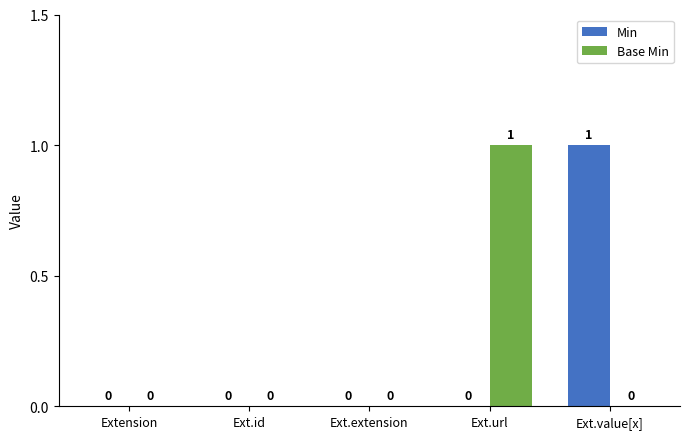

Which series changed the most between Ext.id and Ext.url?

Base Min